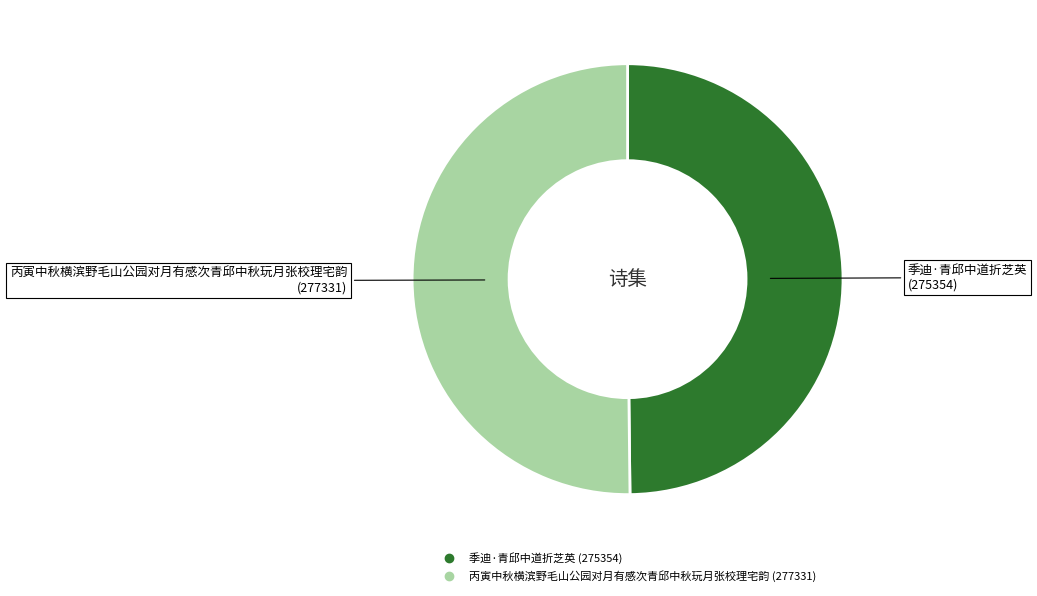

Is it true that 季迪·青邱中道折芝英 is 55% of the pie?

False